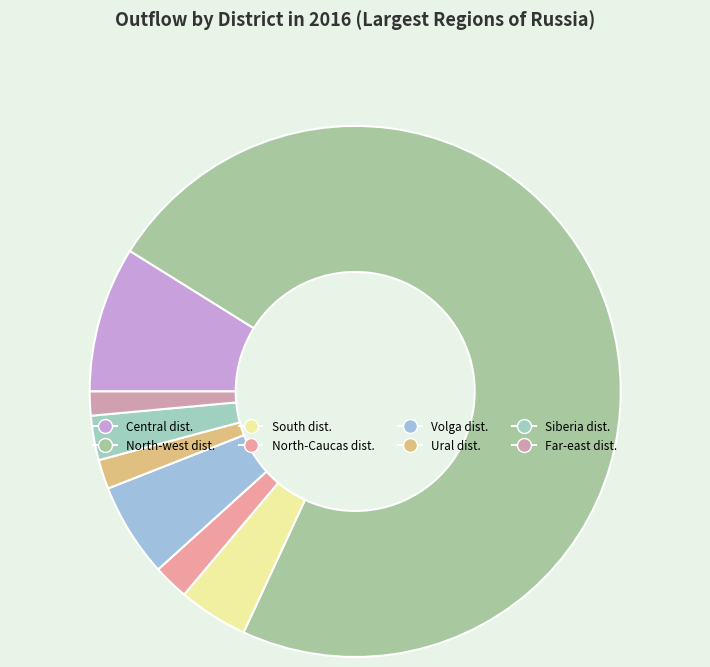

What is the change in value from North-west dist. to Siberia dist.?

-43178